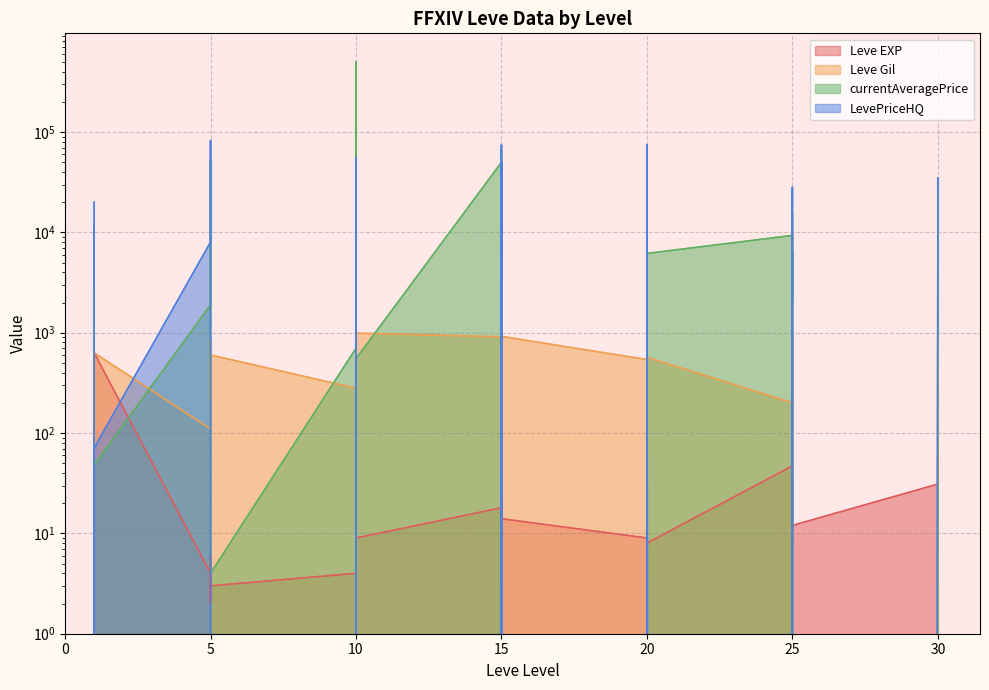

True or false: currentAveragePrice has more than 1 interior local peaks.

True